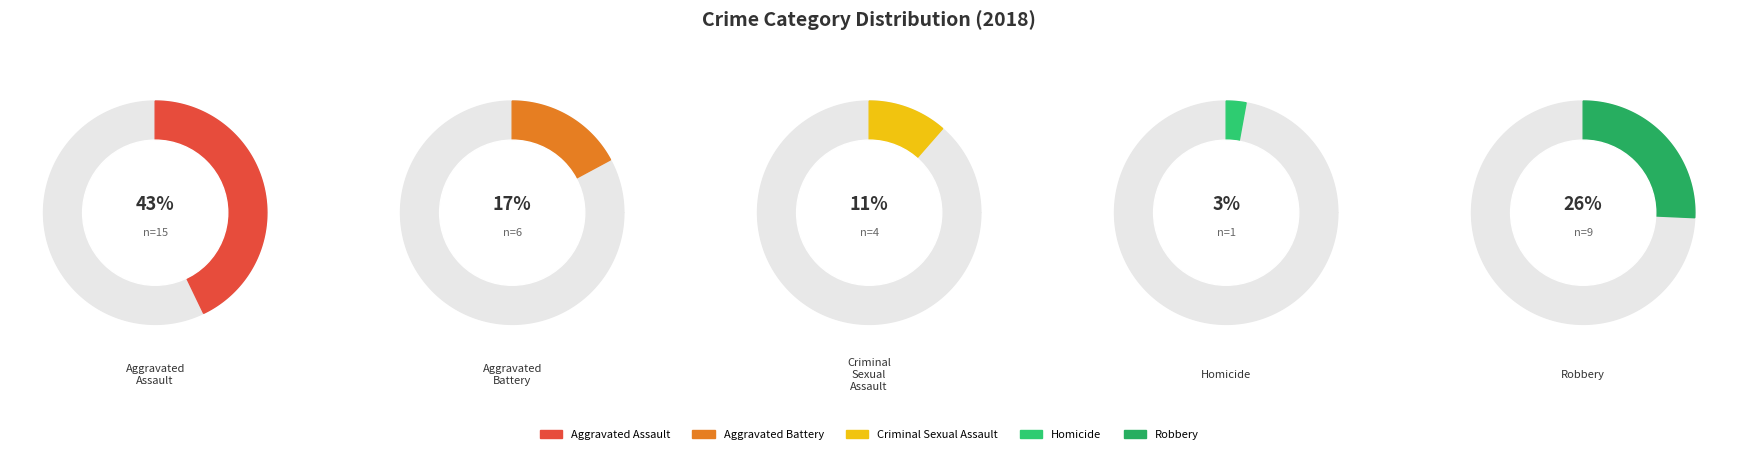

Count the number of slices in the pie.

5